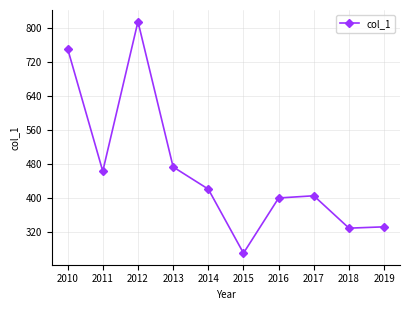

What is the maximum value shown in the chart?

815.5